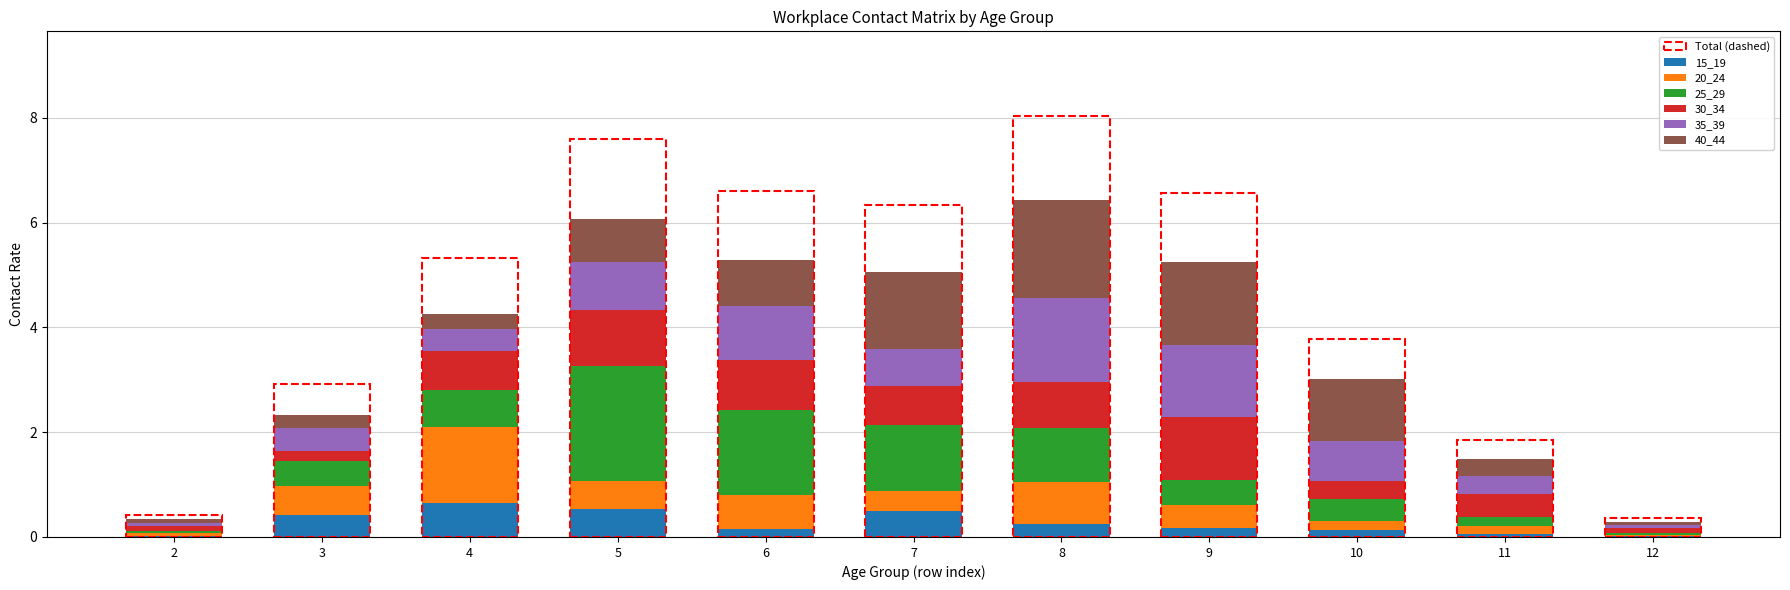

Where is 25_29 nearest to the value 1?

8